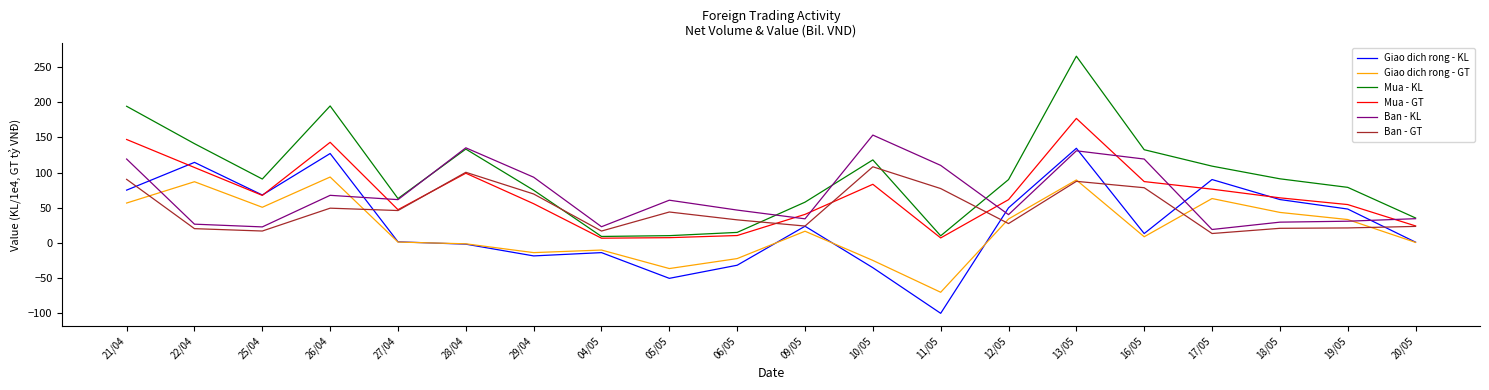

True or false: Ban - KL has a value of 19.1 at 17/05.

True